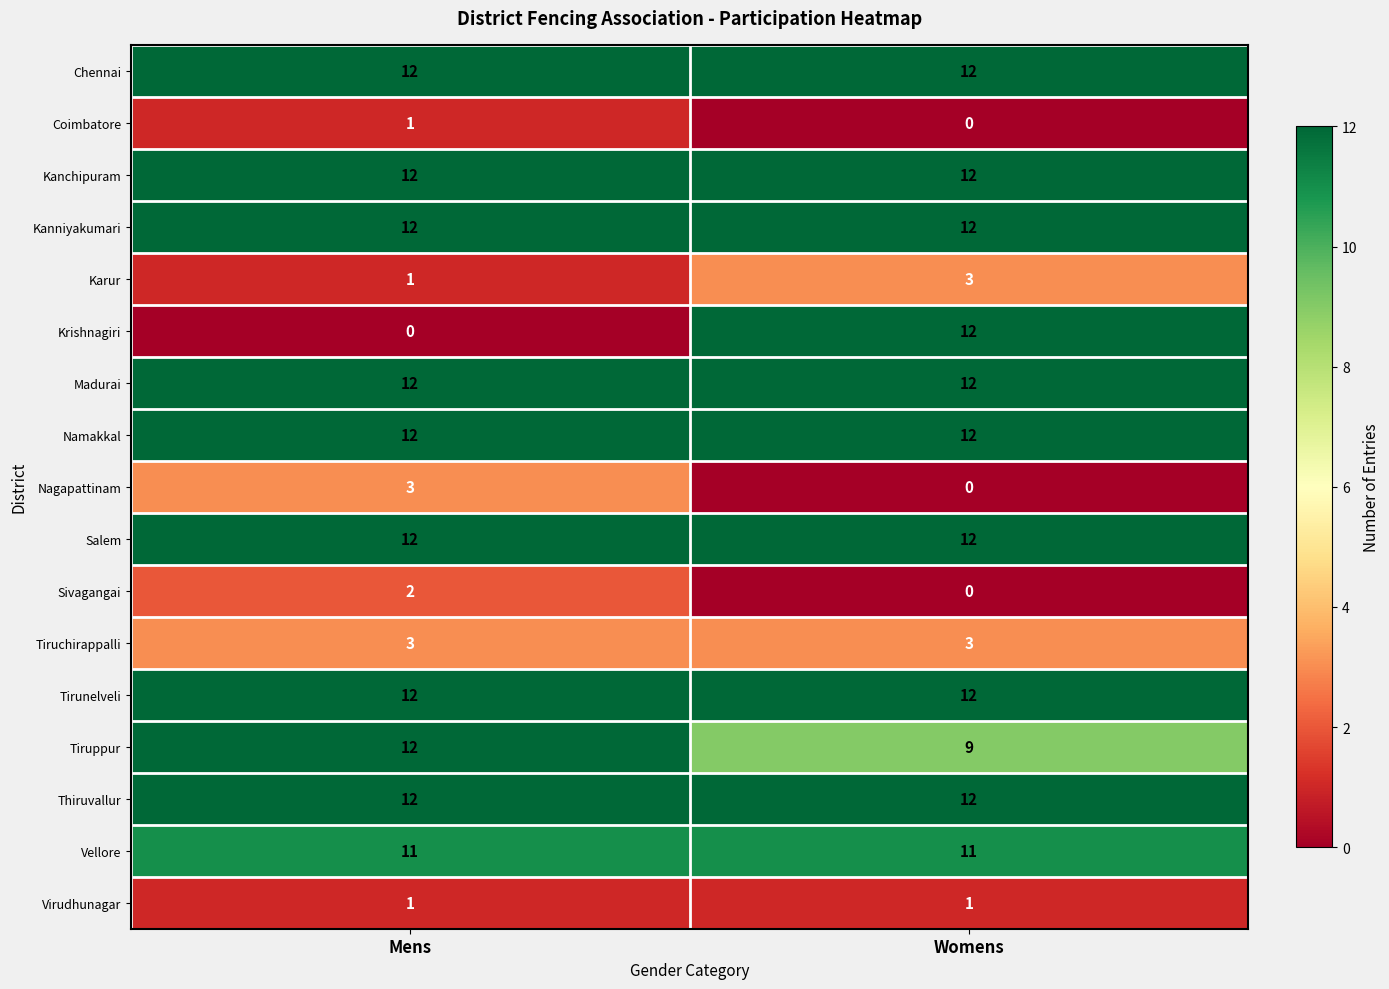

The value of Kanchipuram at Womens is 12. True or false?

True